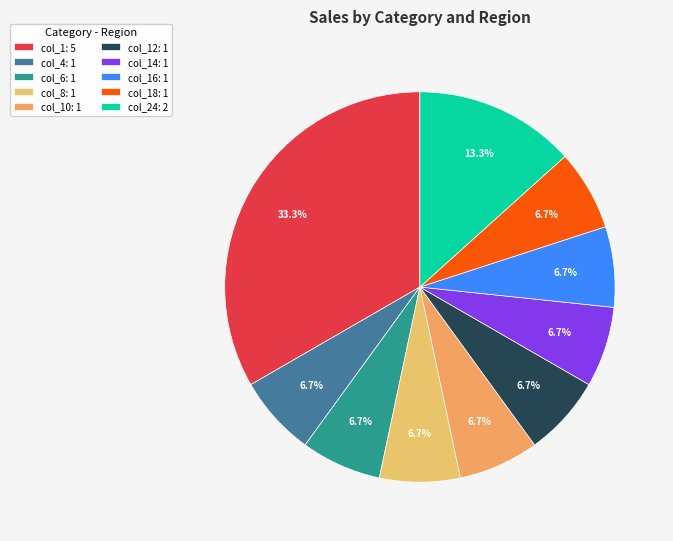

Which slice is the smallest?

col_4: 1